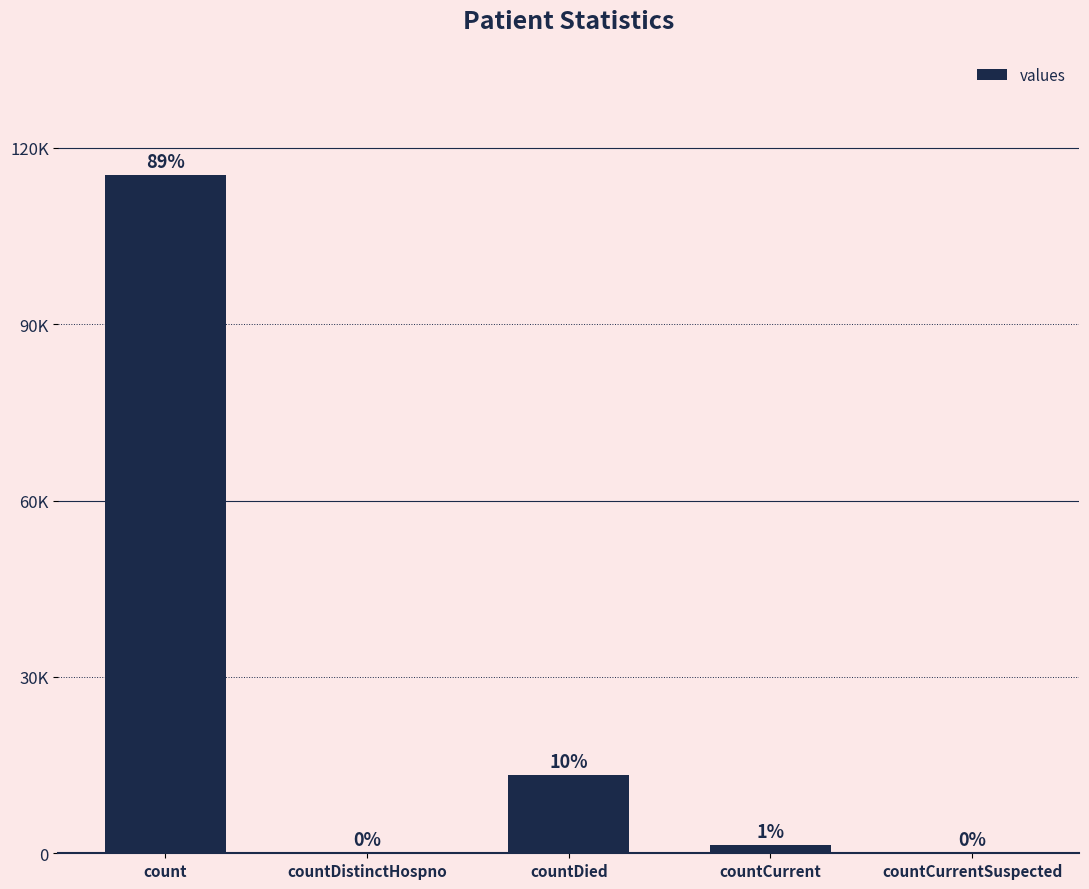

Count the number of categories in the chart.

5